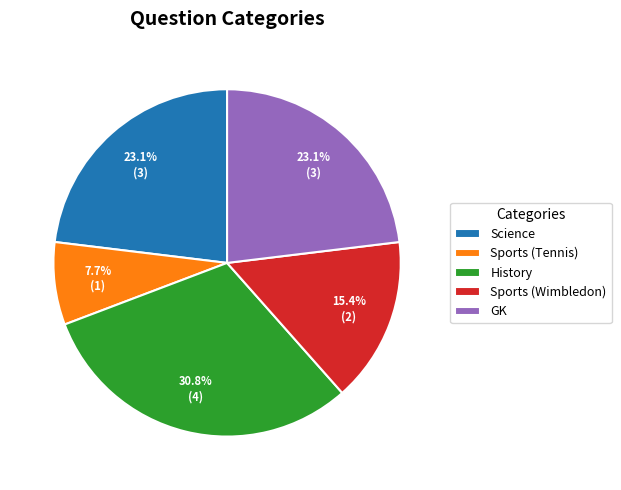

Is it true that GK is 23% of the pie?

True